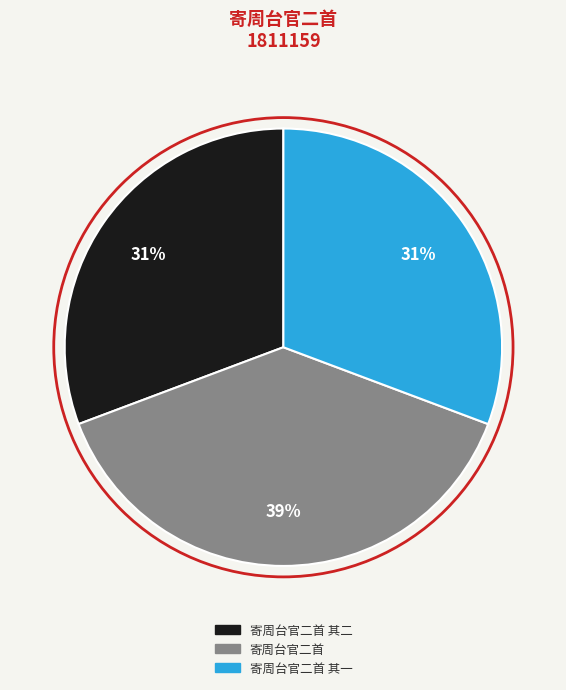

How many slices are in this pie chart?

3